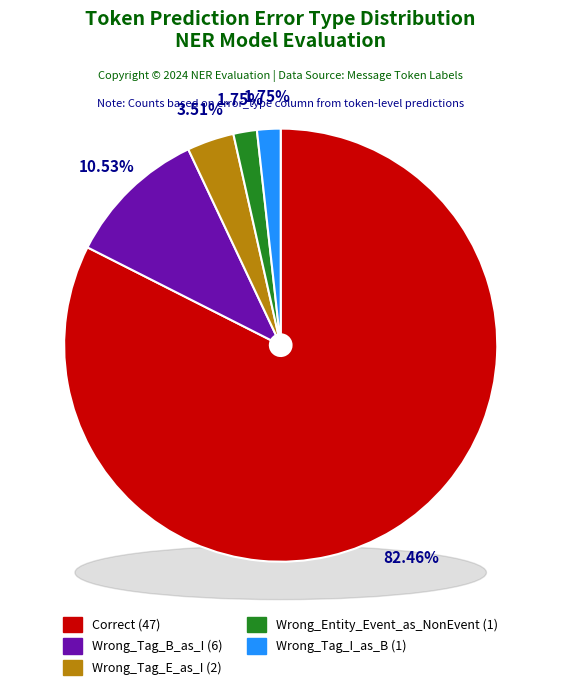

What is the change in value from Correct to Wrong_Entity_Event_as_NonEvent?

-46